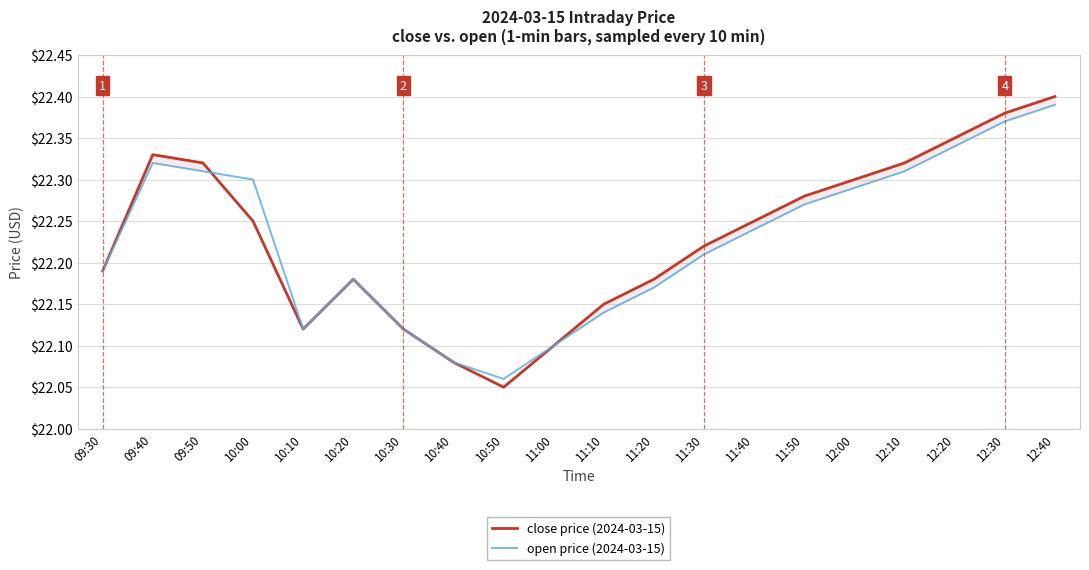

Is it true that close price (2024-03-15) equals 4.5 at 12:00?

False